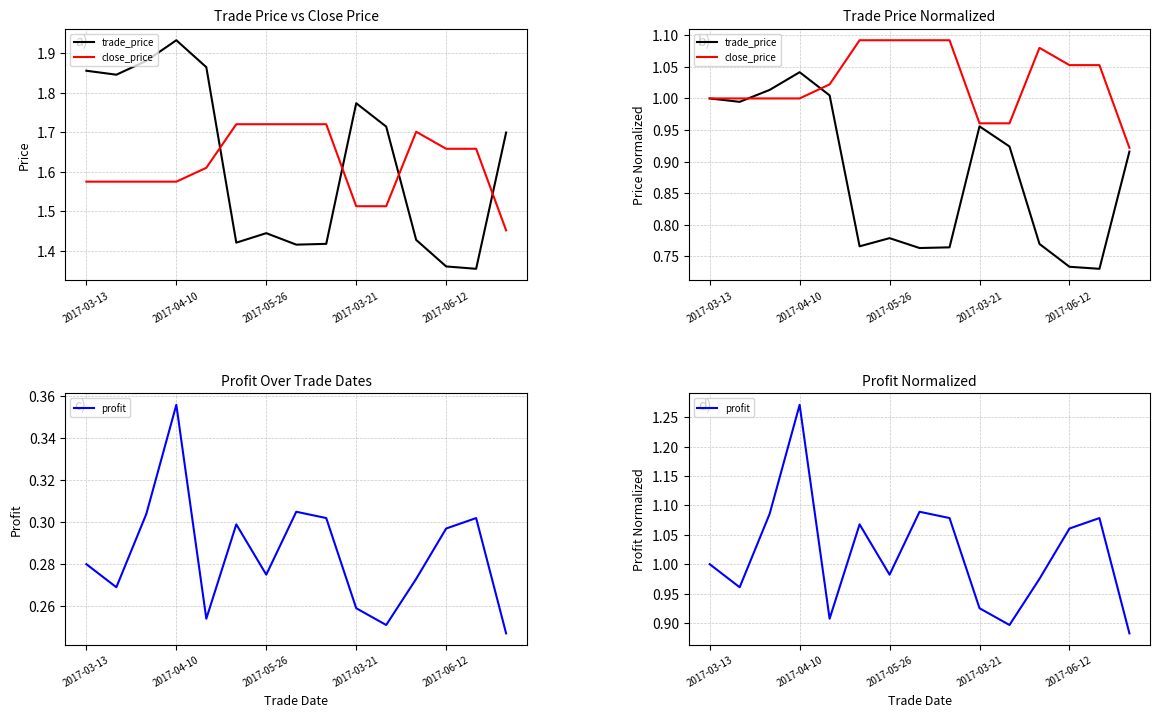

The value of profit at 10 is 0.4. True or false?

False